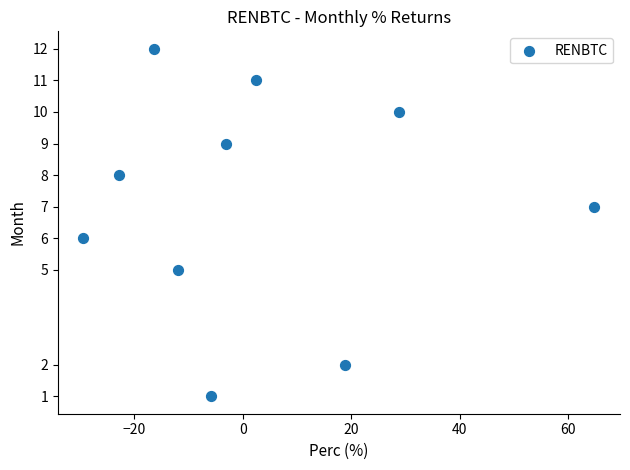

What is the range of Y values (max minus min)?

11